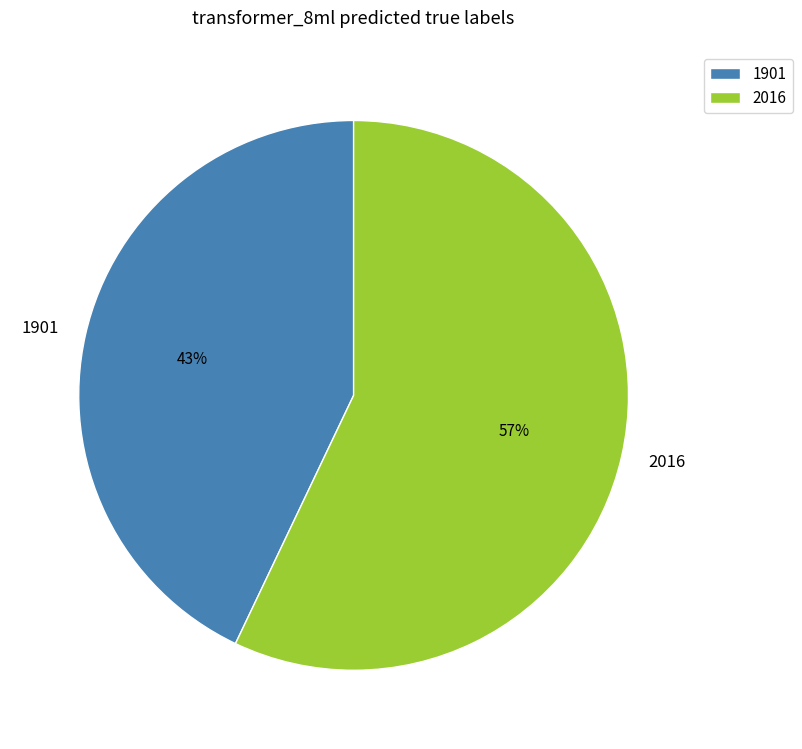

To the nearest percent, what is the average slice percentage?

50%